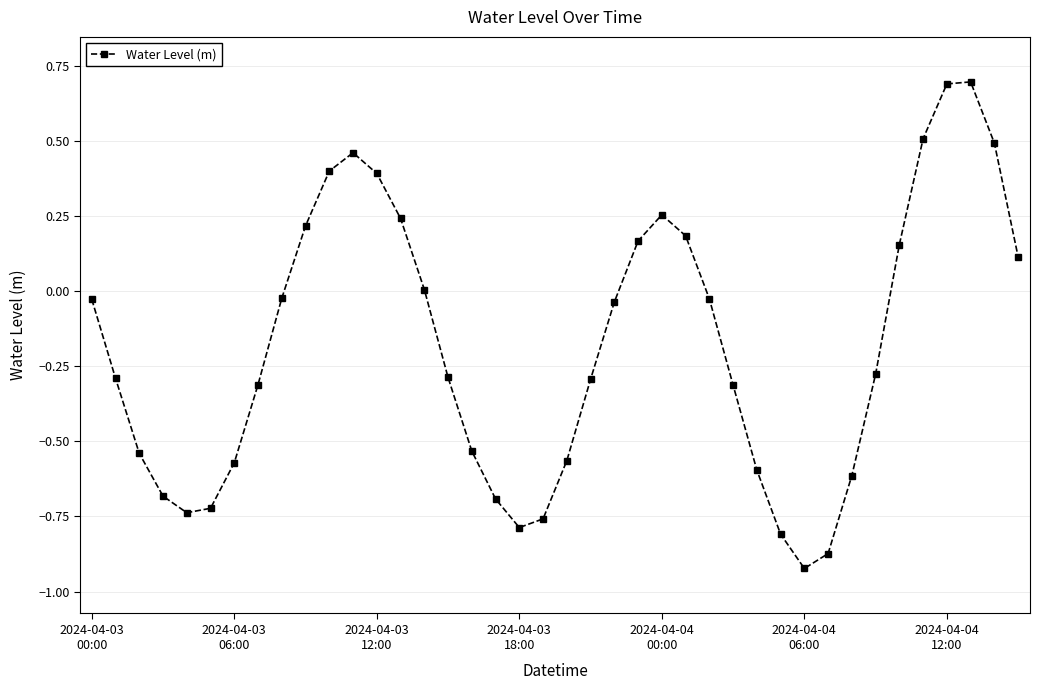

How many points are higher than both their immediate neighbors (excluding endpoints)?

3